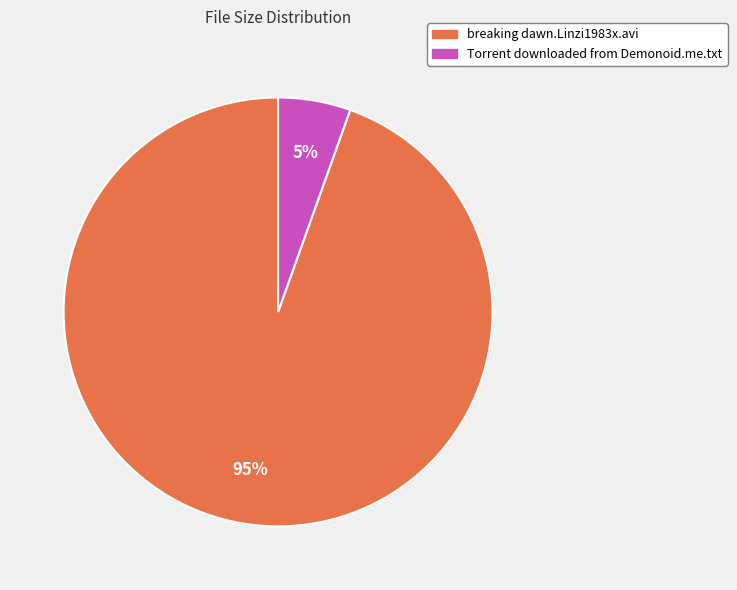

To the nearest percent, what is the average slice percentage?

50%